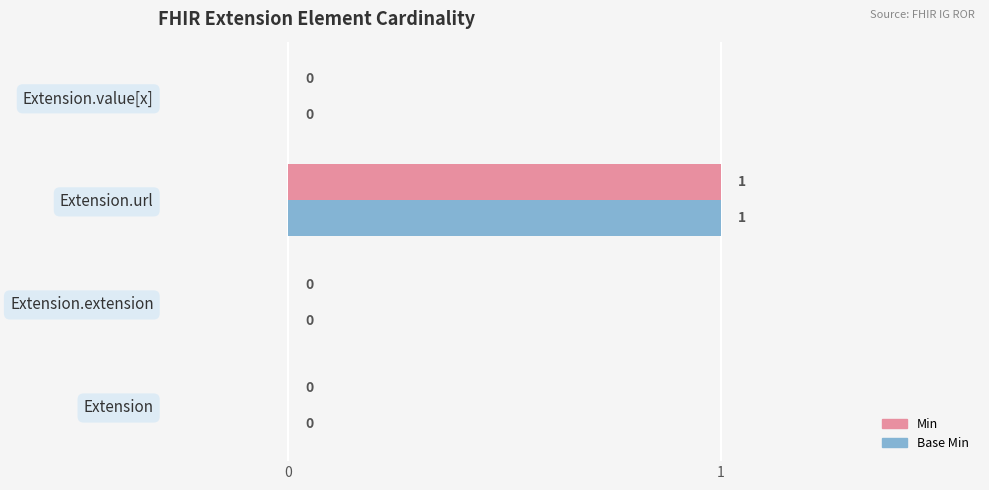

Which label corresponds to the largest value in the chart?

Extension.url